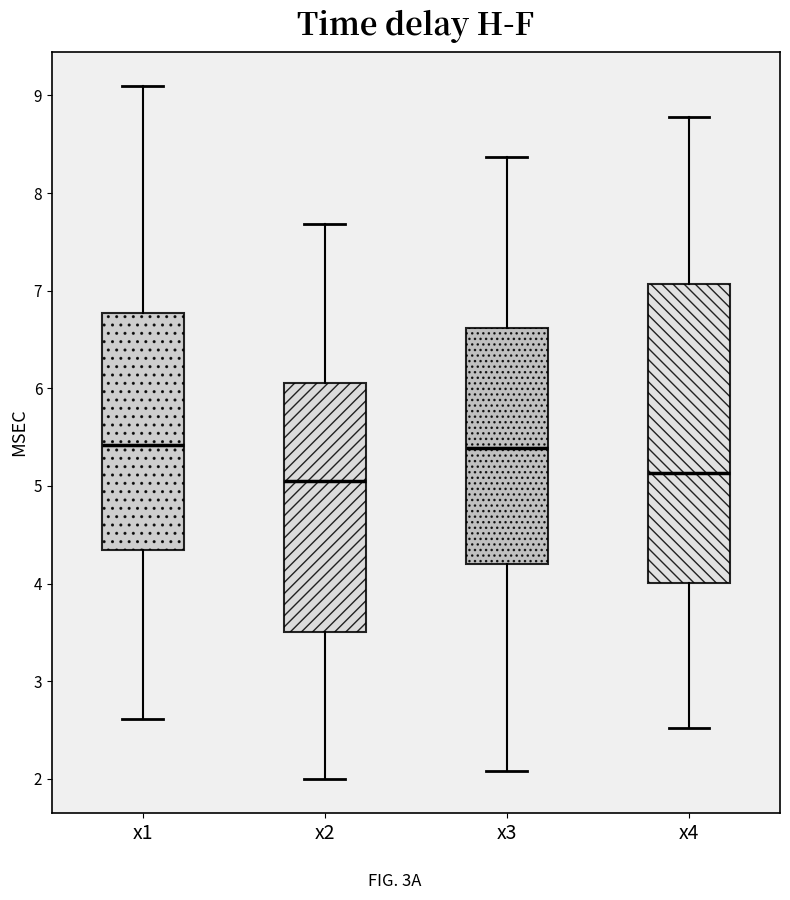

Reading left to right, read every box against the y-axis: the position of its median line, the range the box covers, and the ends of its whiskers. The values are not printed on the chart, so give them approximately, as read against the axis.

x1: median 5.4, box 4.3 to 6.8, whiskers 2.6 to 9.1
x2: median 5.1, box 3.5 to 6.1, whiskers 2.0 to 7.7
x3: median 5.4, box 4.2 to 6.6, whiskers 2.1 to 8.4
x4: median 5.1, box 4.0 to 7.1, whiskers 2.5 to 8.8